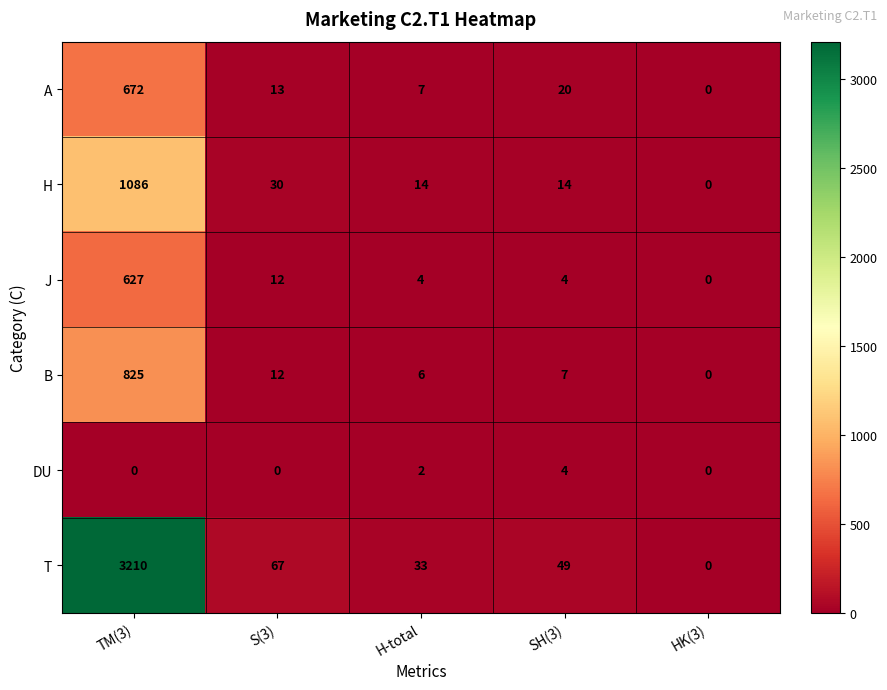

At H-total, list the series in order from largest to smallest.

T, H, A, B, J, DU